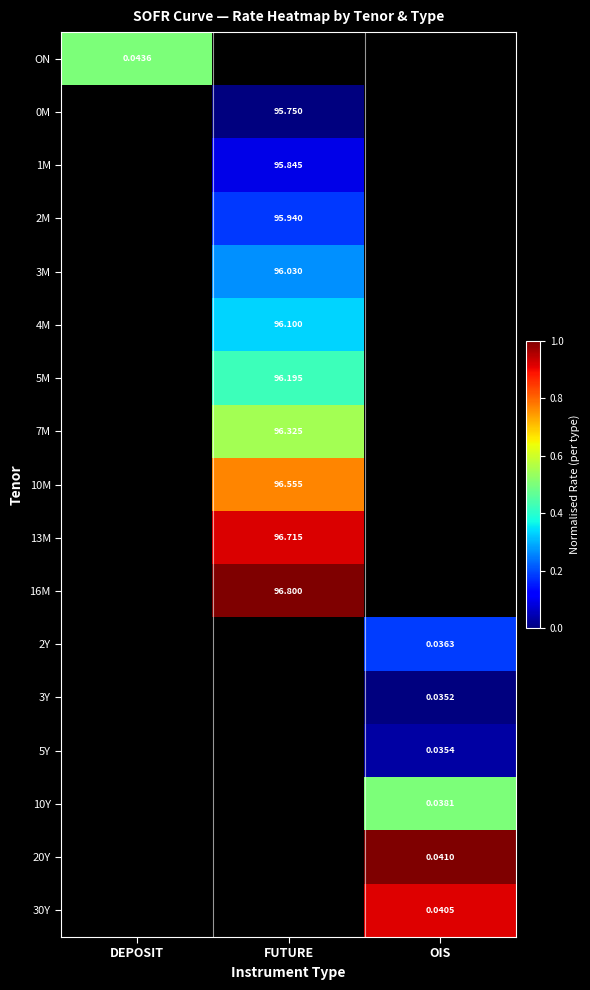

Between FUTURE and DEPOSIT, which is larger?

DEPOSIT